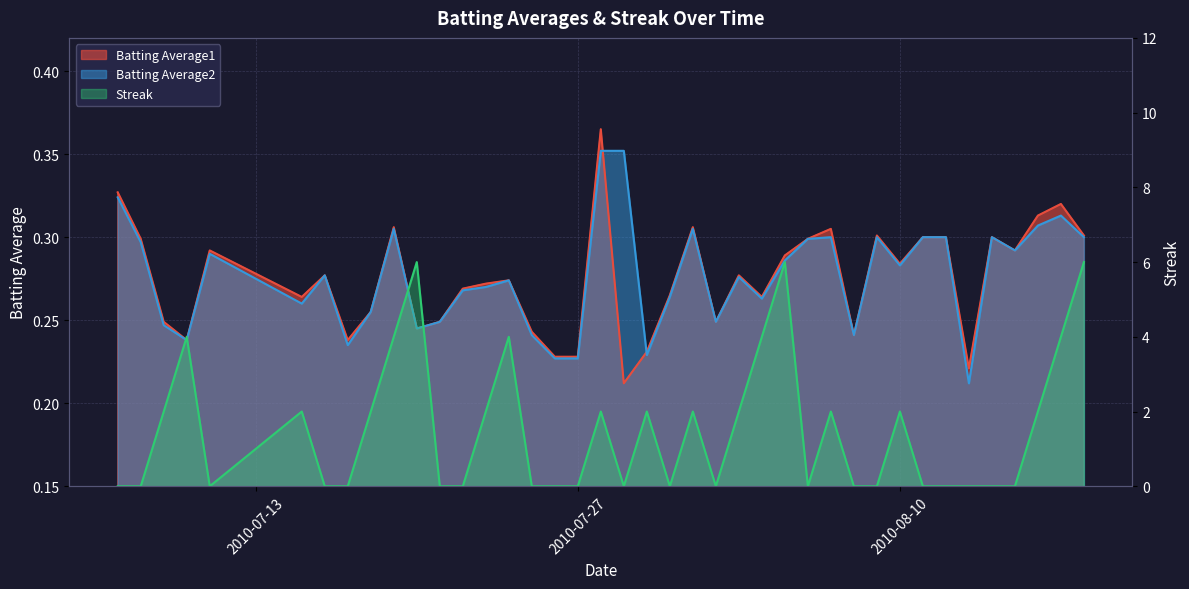

At which category is the sum across all series the highest?

2010-08-18